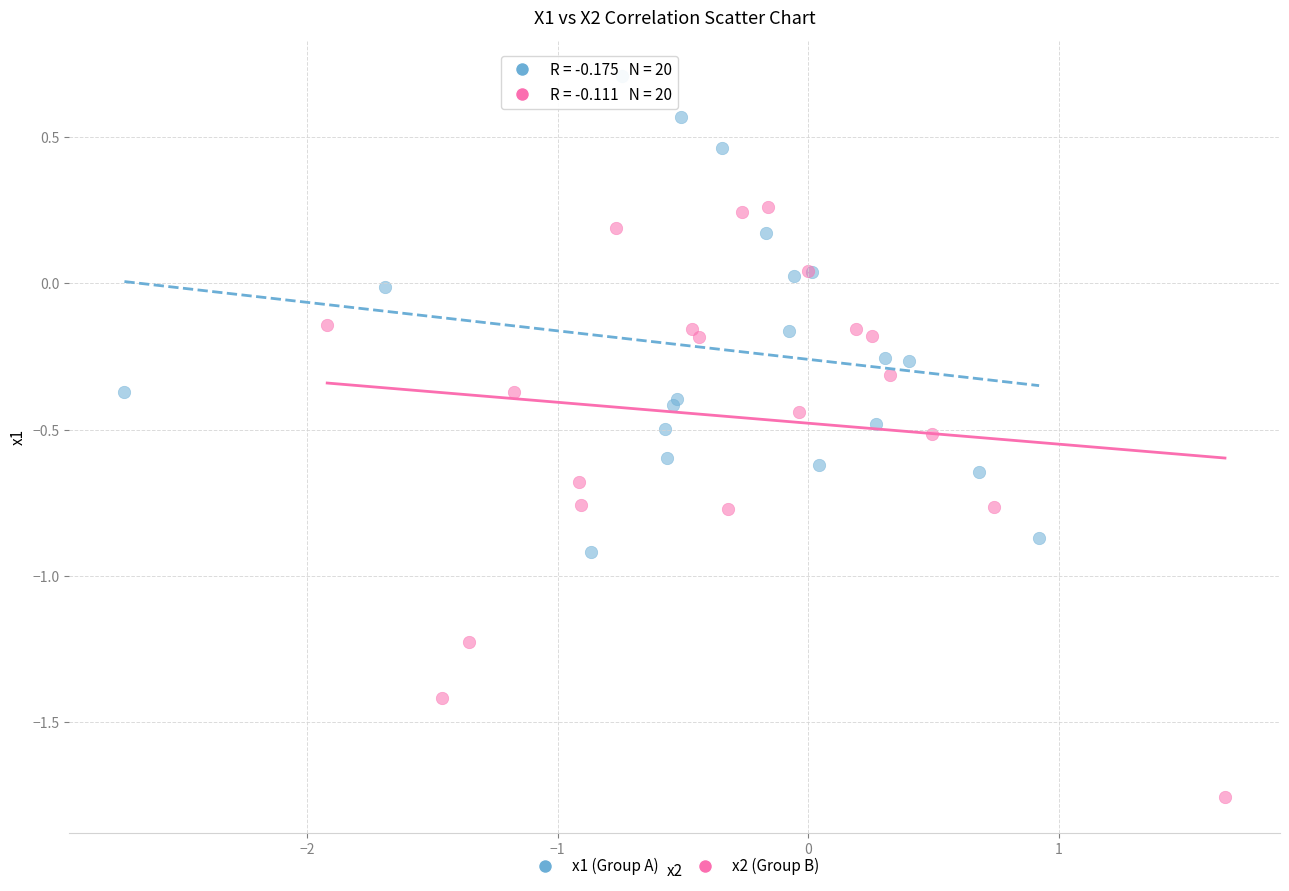

Which series has the largest Y range (max minus min)?

x2 (Group B)